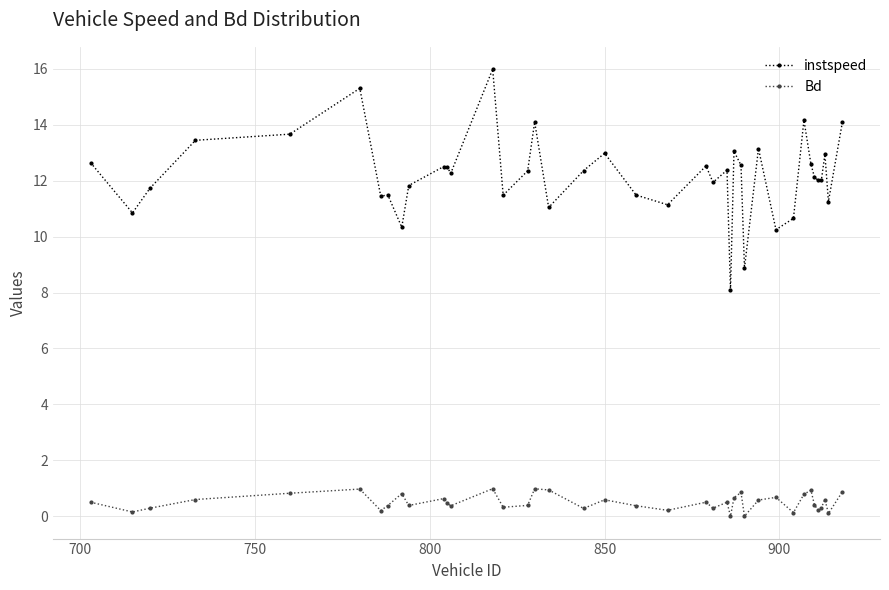

List the series in order of their peak value, lowest first.

Bd, instspeed